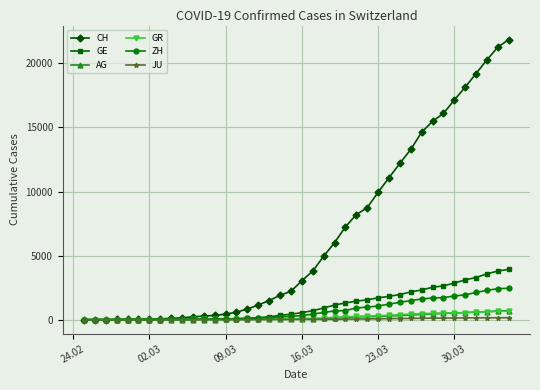

What is the highest value of the CH series?

21855